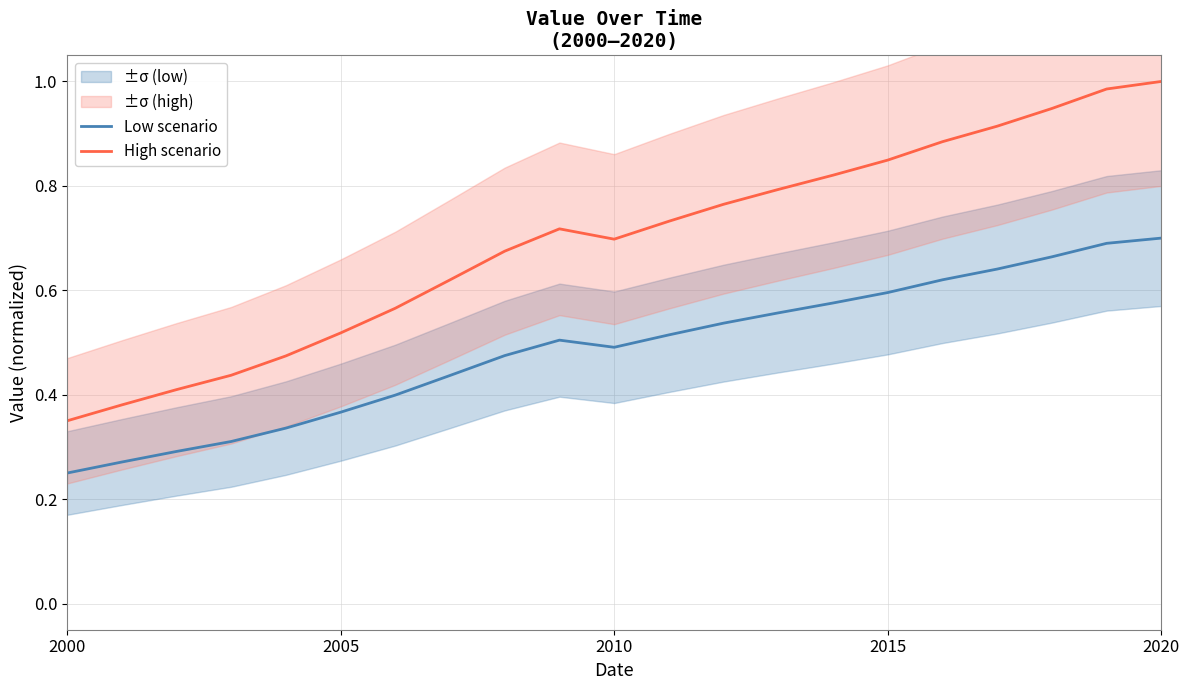

Where is the first local maximum for High scenario?

9